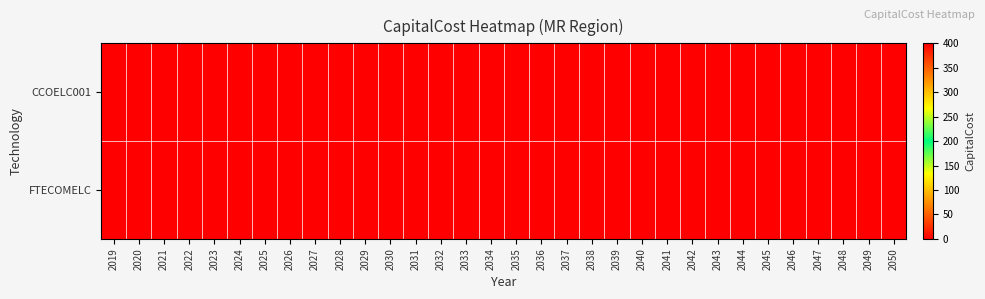

Rank the series by their maximum value, from highest to lowest.

CCOELC001, FTECOMELC